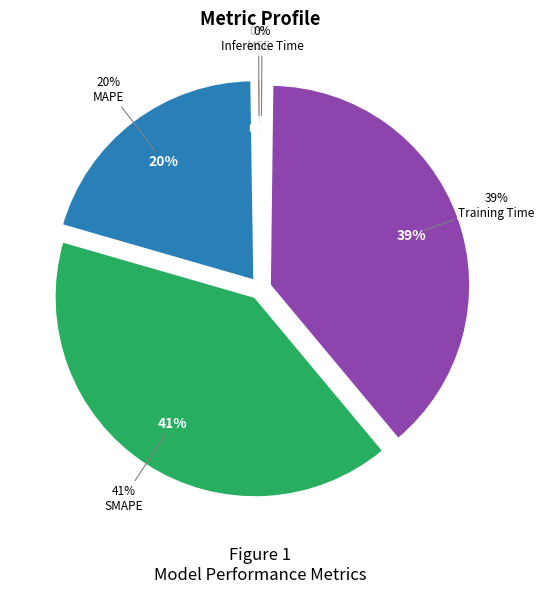

Is MAPE the majority of the pie?

No